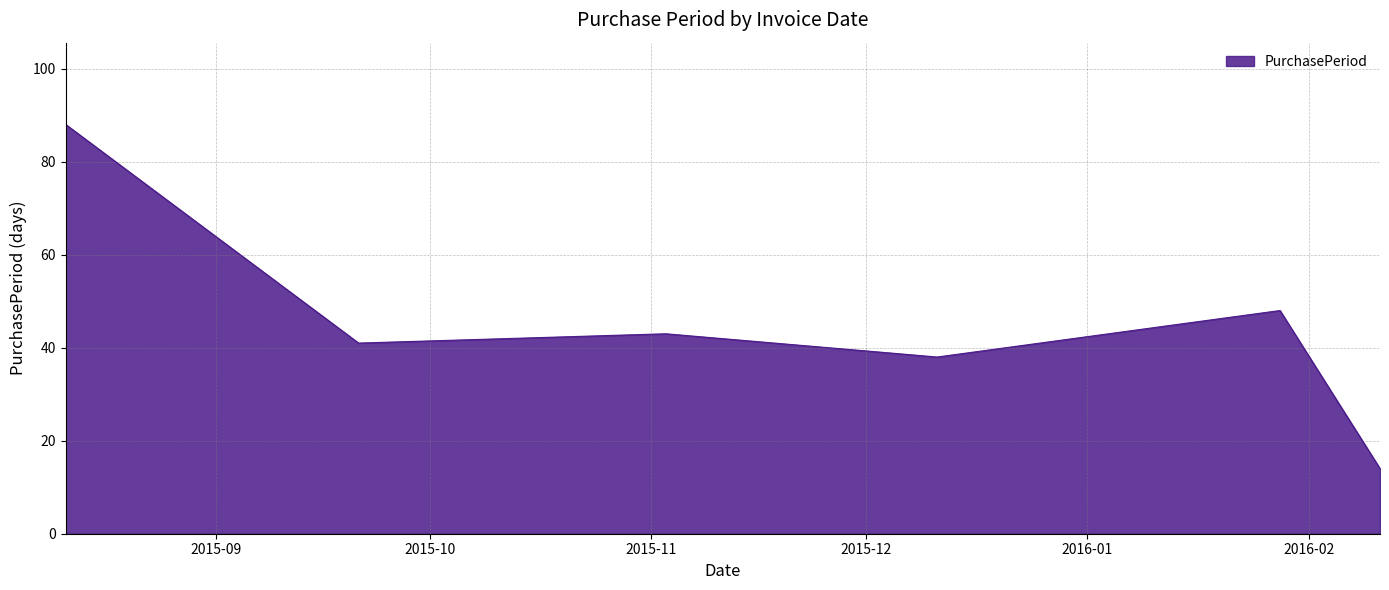

True or false: there are more than 2 points higher than both neighbors.

False